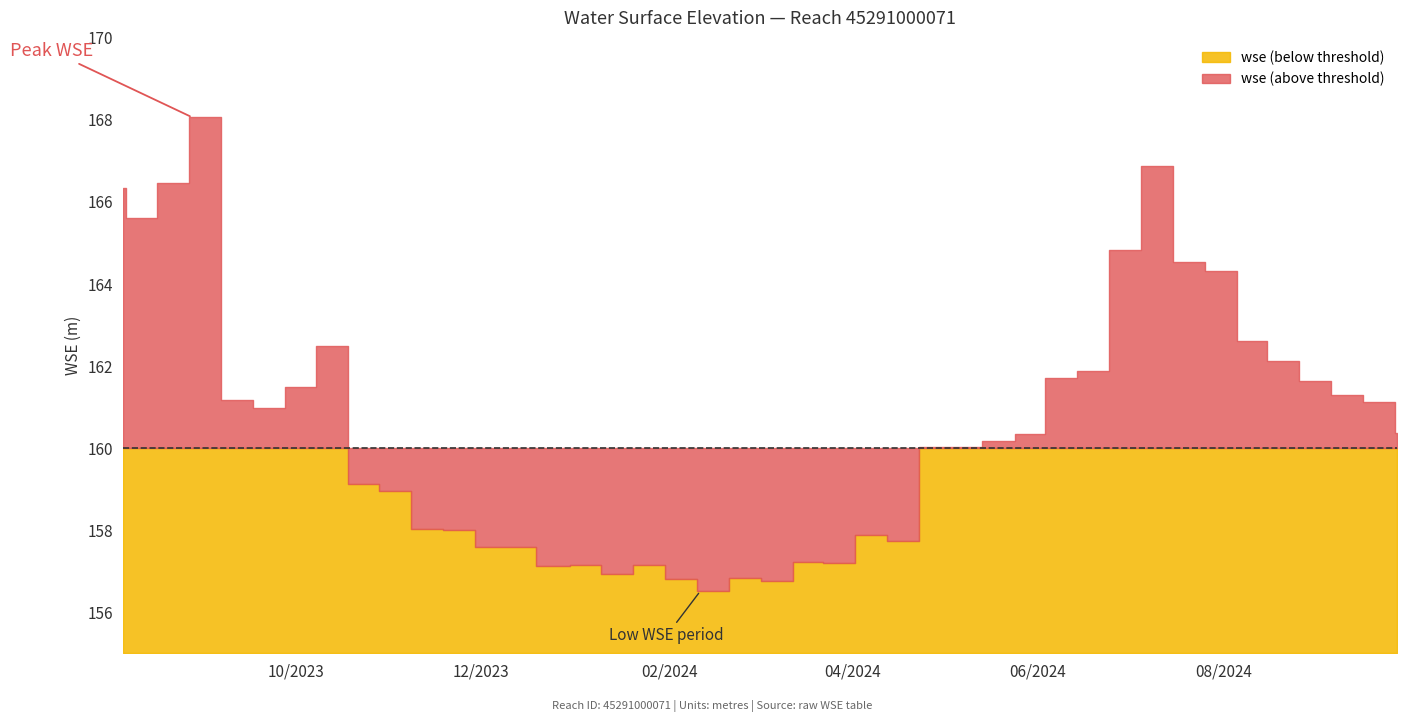

Approximately how many times larger is the value at 2024-07-04 compared to 2023-12-29?

1.0